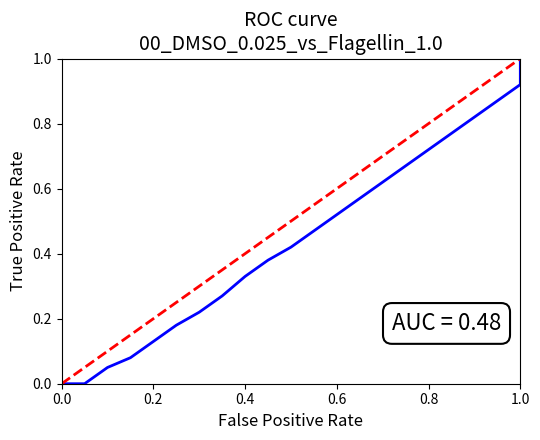

True or false: ROC curve and Random cross at least once.

False